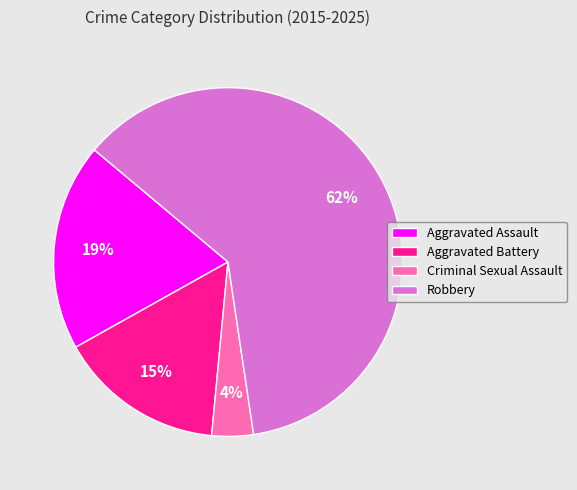

To the nearest percent, what percentage of the pie is Robbery?

62%